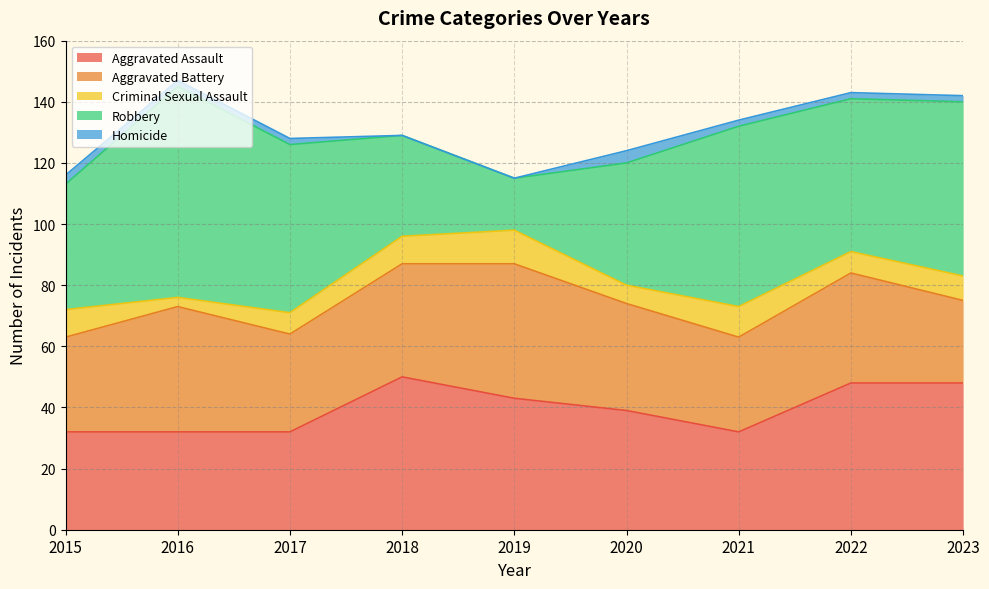

At how many categories does at least one series exceed 39?

9